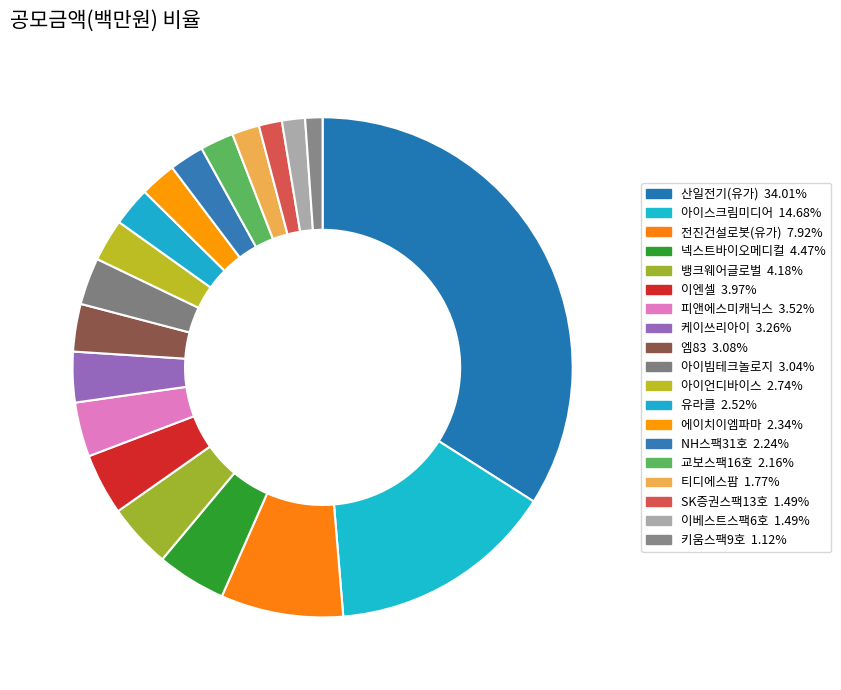

Count the number of slices in the pie.

19